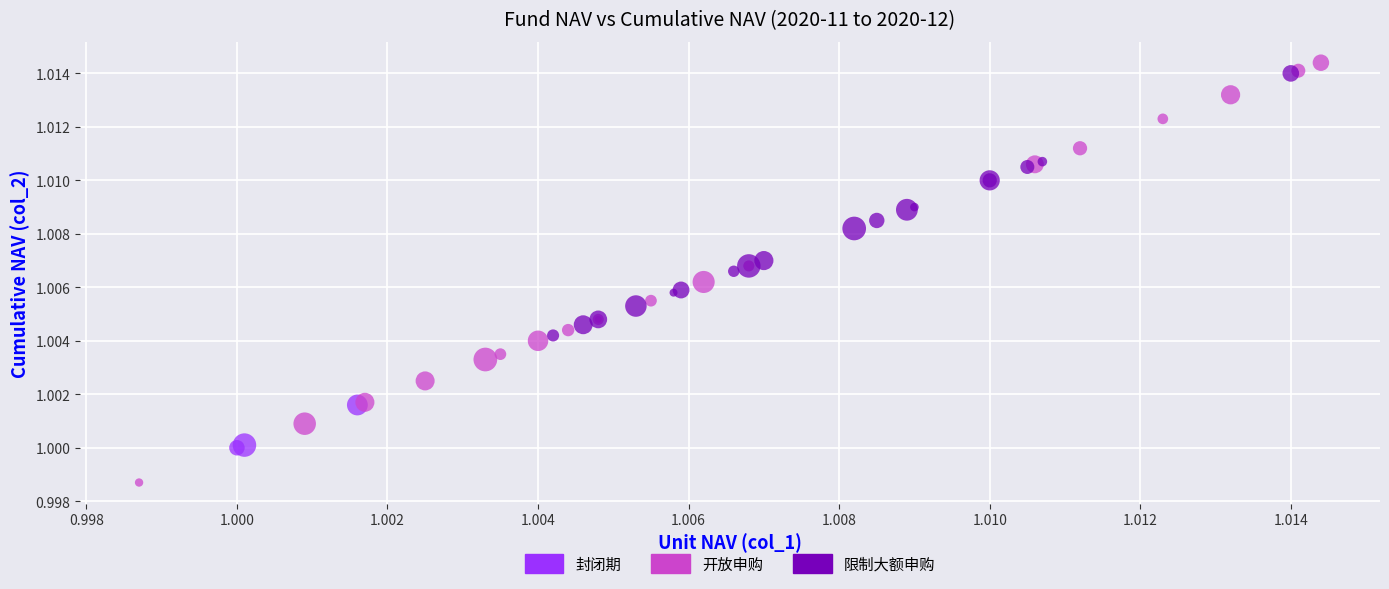

Which series has the widest spread of Y values?

开放申购